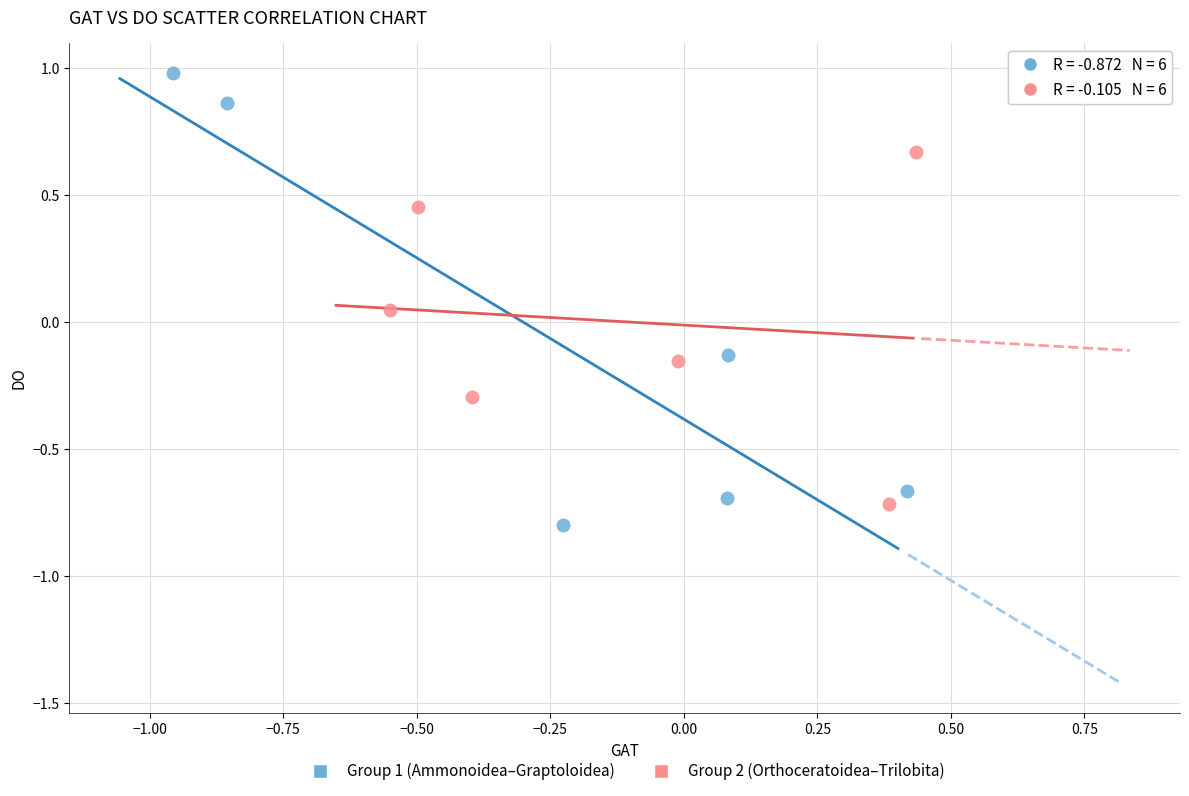

Which series has the widest spread of Y values?

Group 1 (Ammonoidea–Graptoloidea)